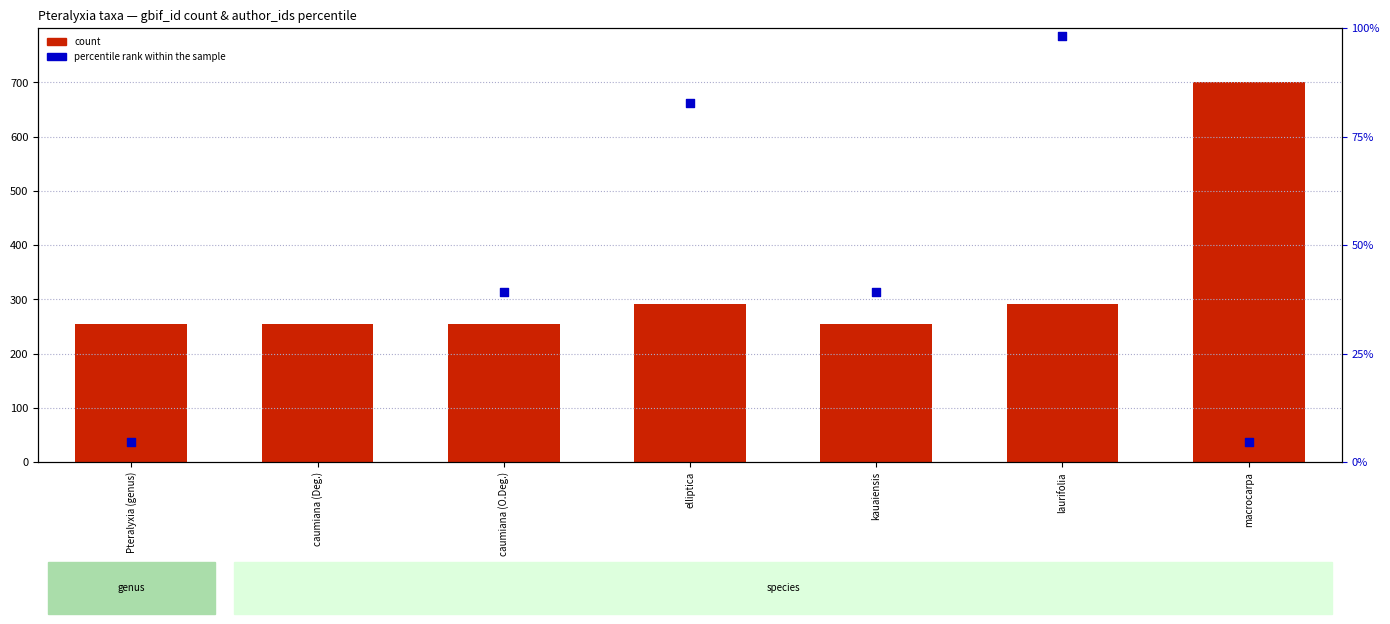

Which has a higher value, kauaiensis or caumiana (O.Deg.)?

caumiana (O.Deg.)